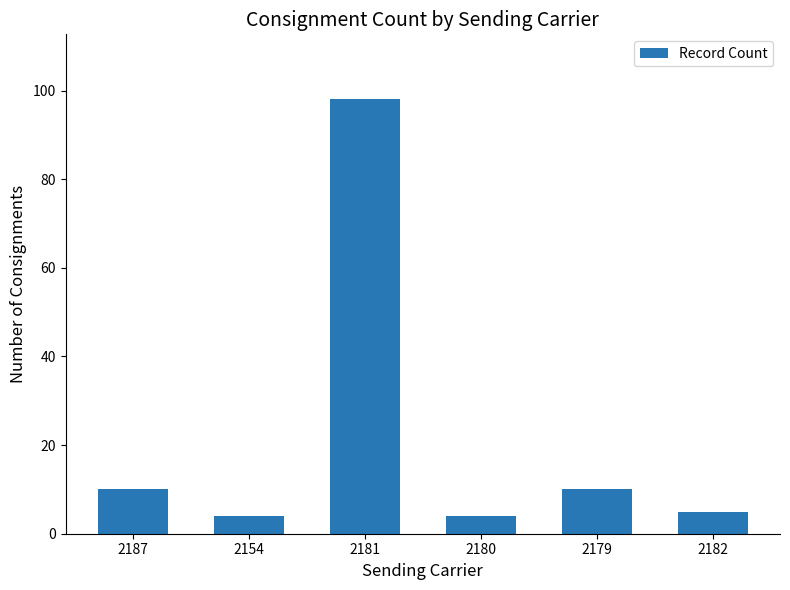

Reading right to left, list all the values displayed in this chart.

2182=5	2179=10	2180=4	2181=98	2154=4	2187=10